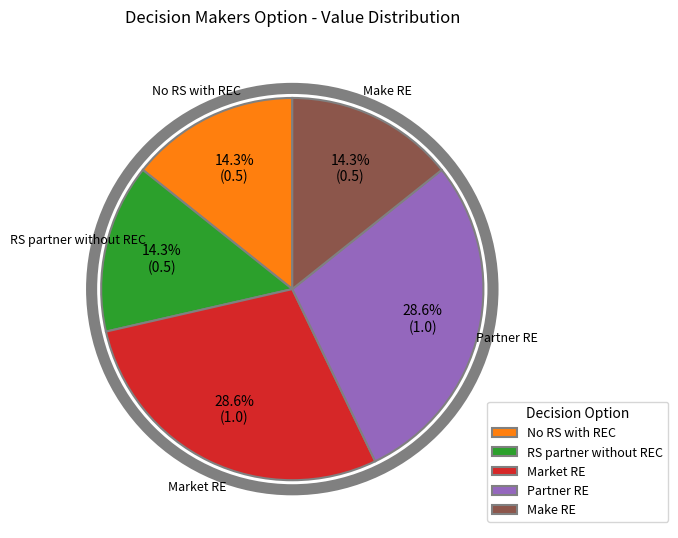

What is the ratio of the value at RS partner without REC to the value at No RS with REC?

1.0